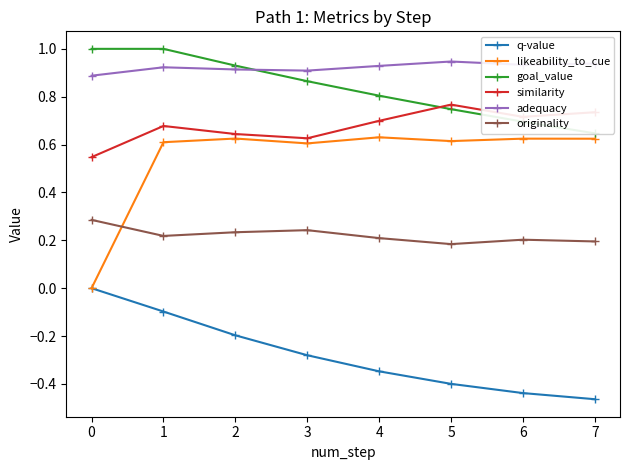

Which category has the lowest value in the q-value series?

7